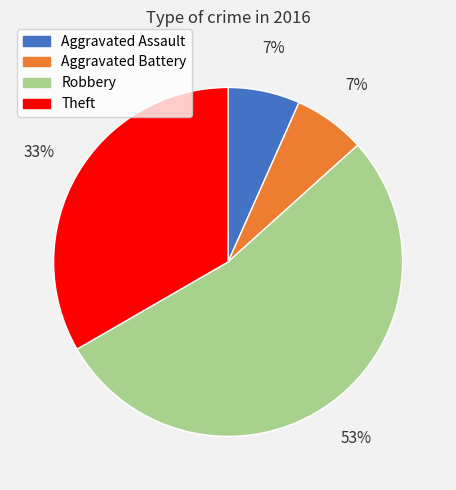

What is the largest slice in the pie chart?

Robbery